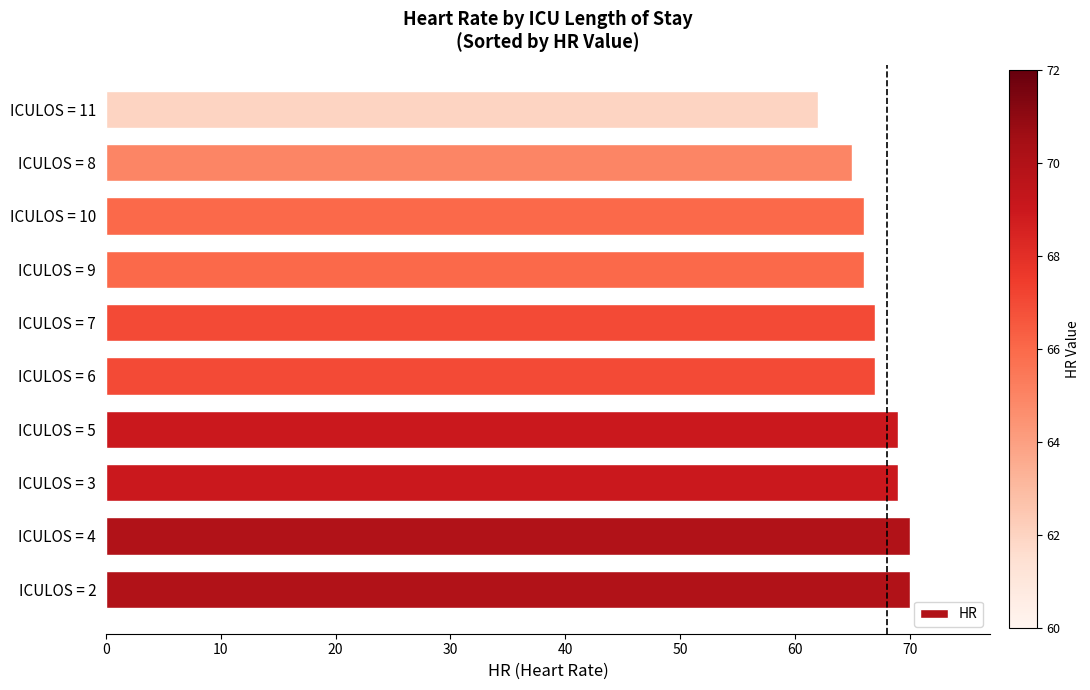

Which label corresponds to the smallest value in the chart?

ICULOS = 11